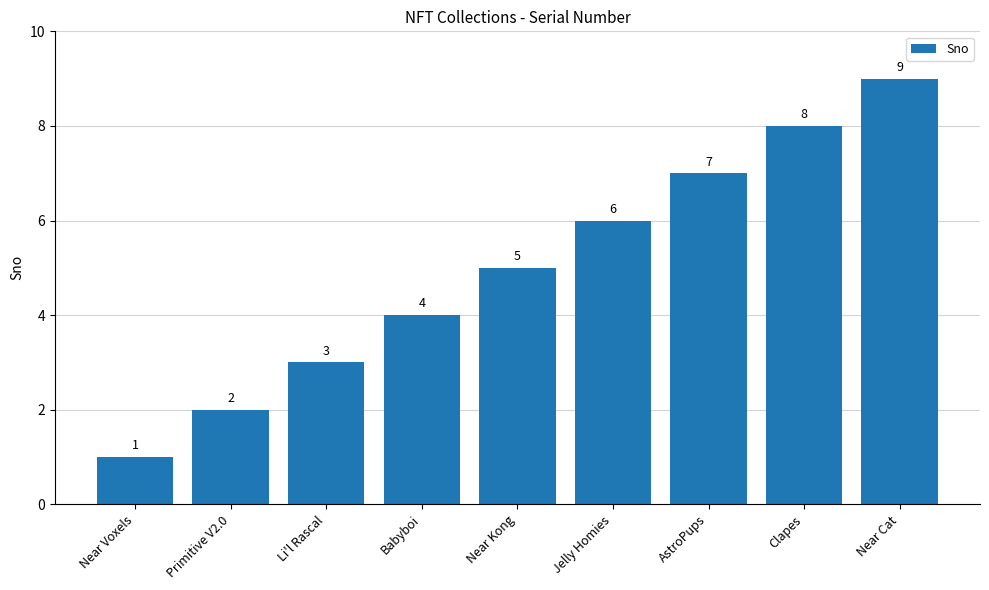

The value at Clapes is 8. True or false?

True